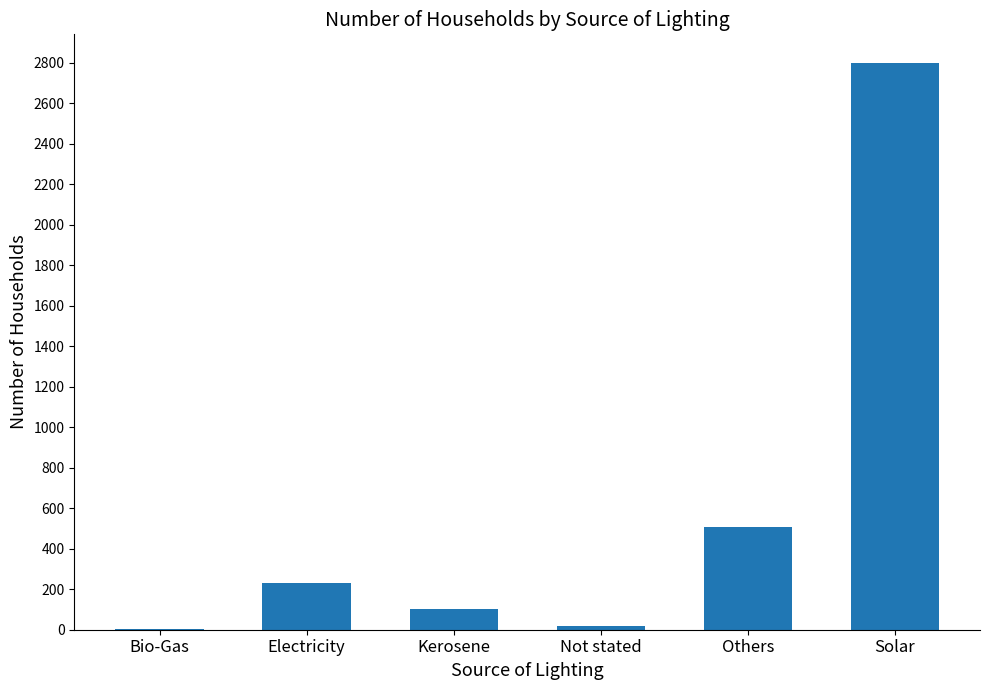

Between Solar and Others, which is larger?

Solar